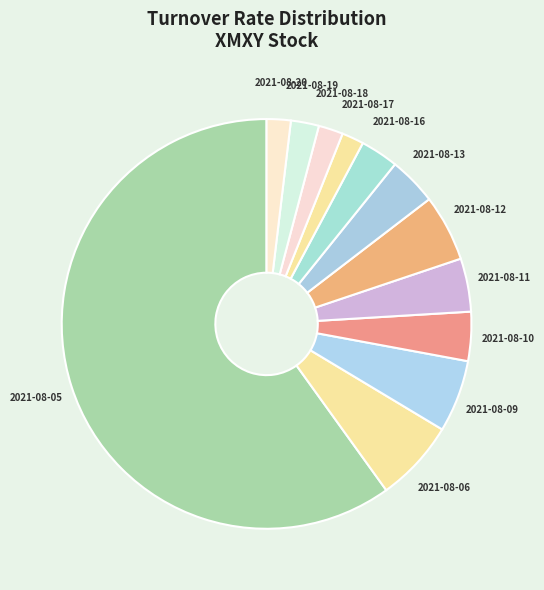

How many segments does this pie chart have?

12